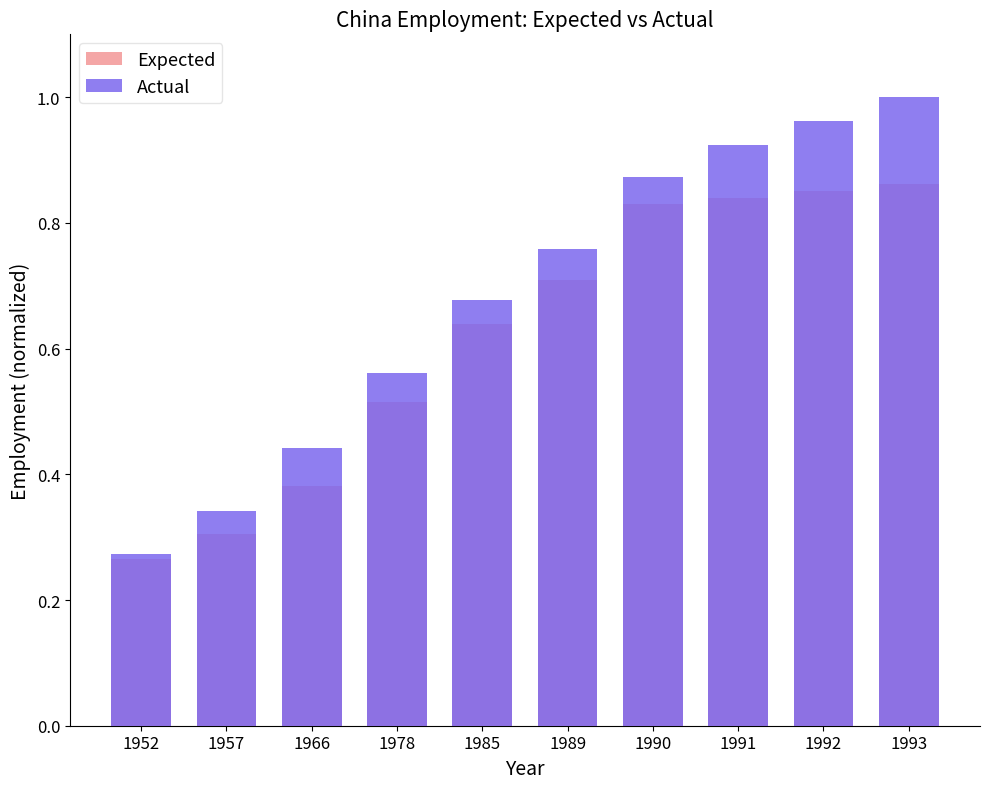

What is the value of the Actual bar at the 3rd from the left?

0.4